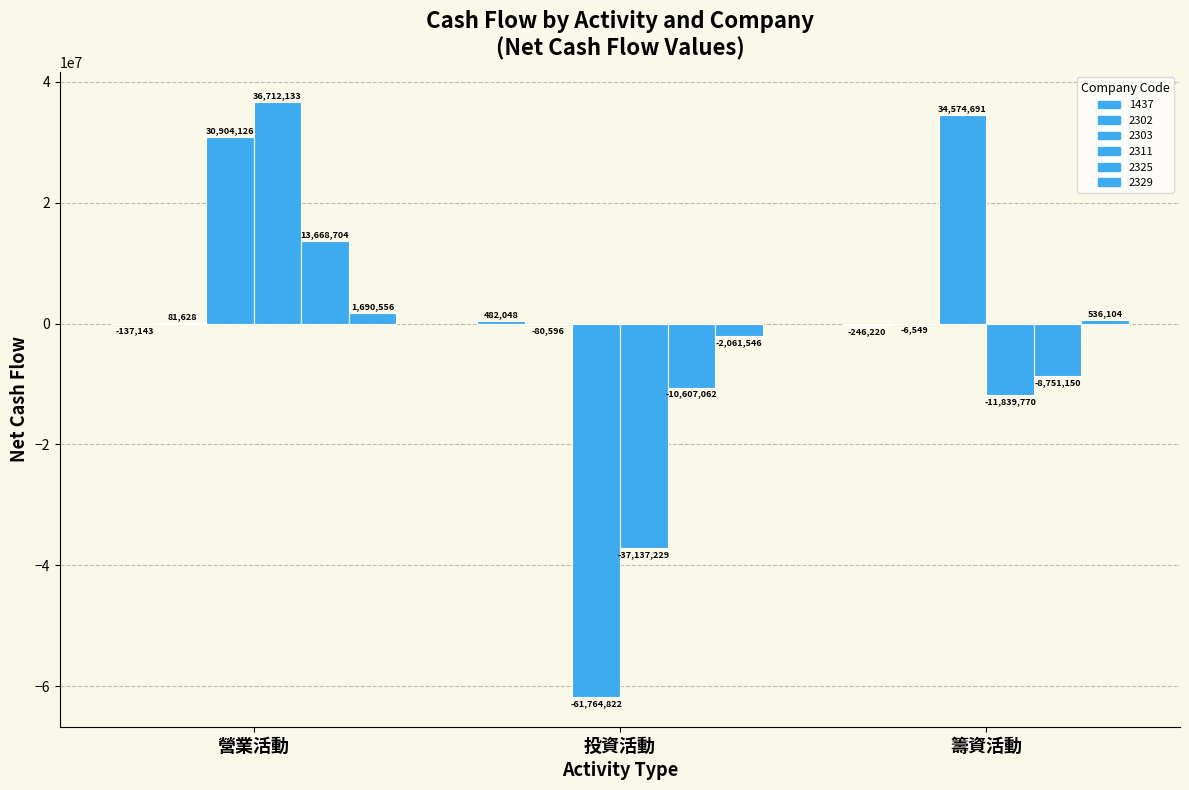

What is the sum of all 2325 values?

-5689508